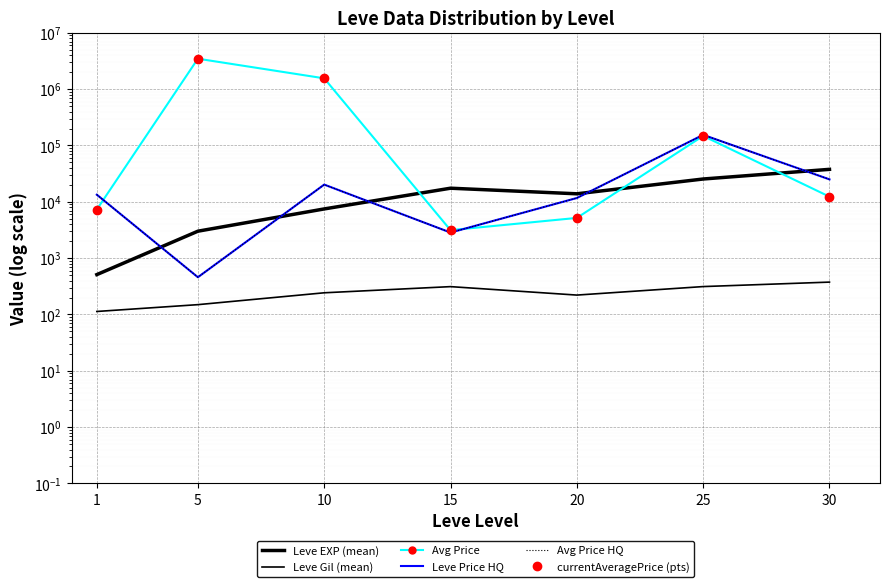

At which label is Leve Gil (mean) closest to 244?

10